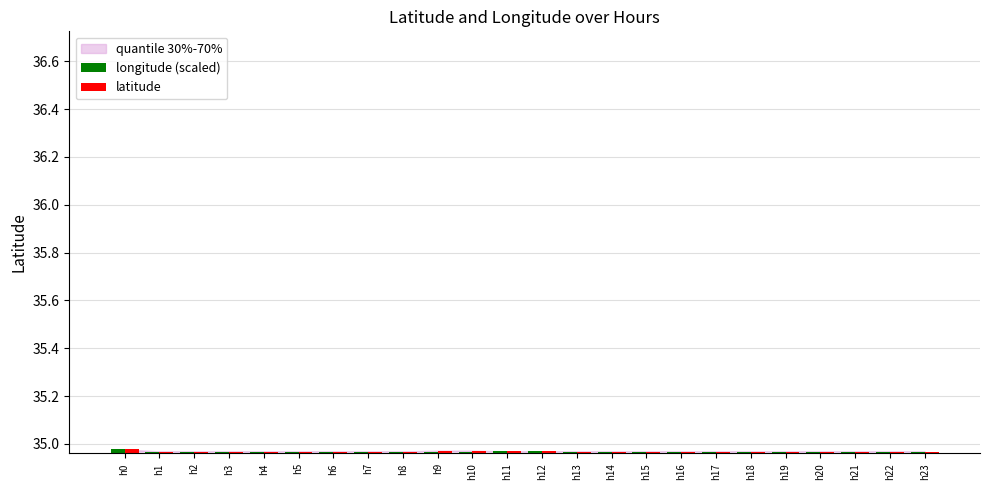

What is the sum of all longitude (scaled) values?

839.2